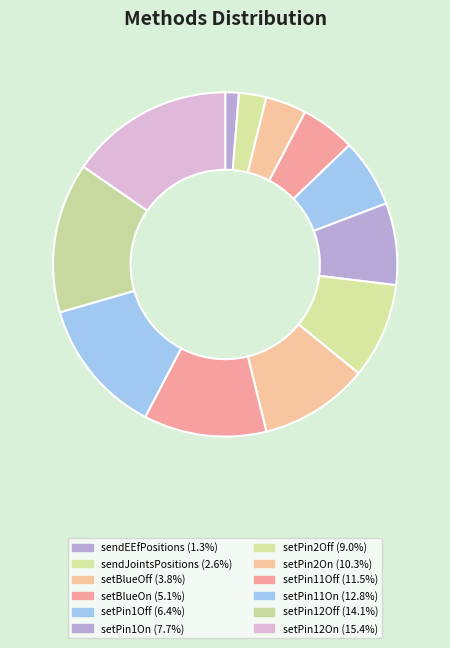

Count the number of slices in the pie.

12